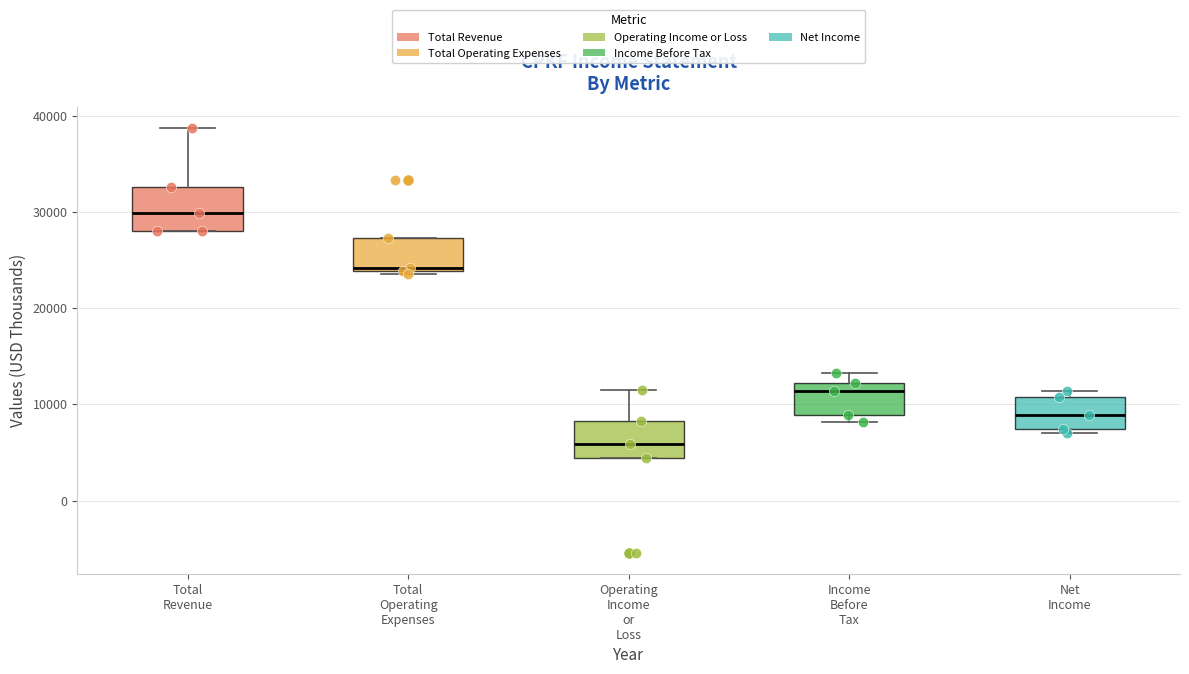

Where does the median line of the box for Operating Income or Loss sit on the y-axis? The values are not printed on the chart, so give them approximately, as read against the axis.

6000